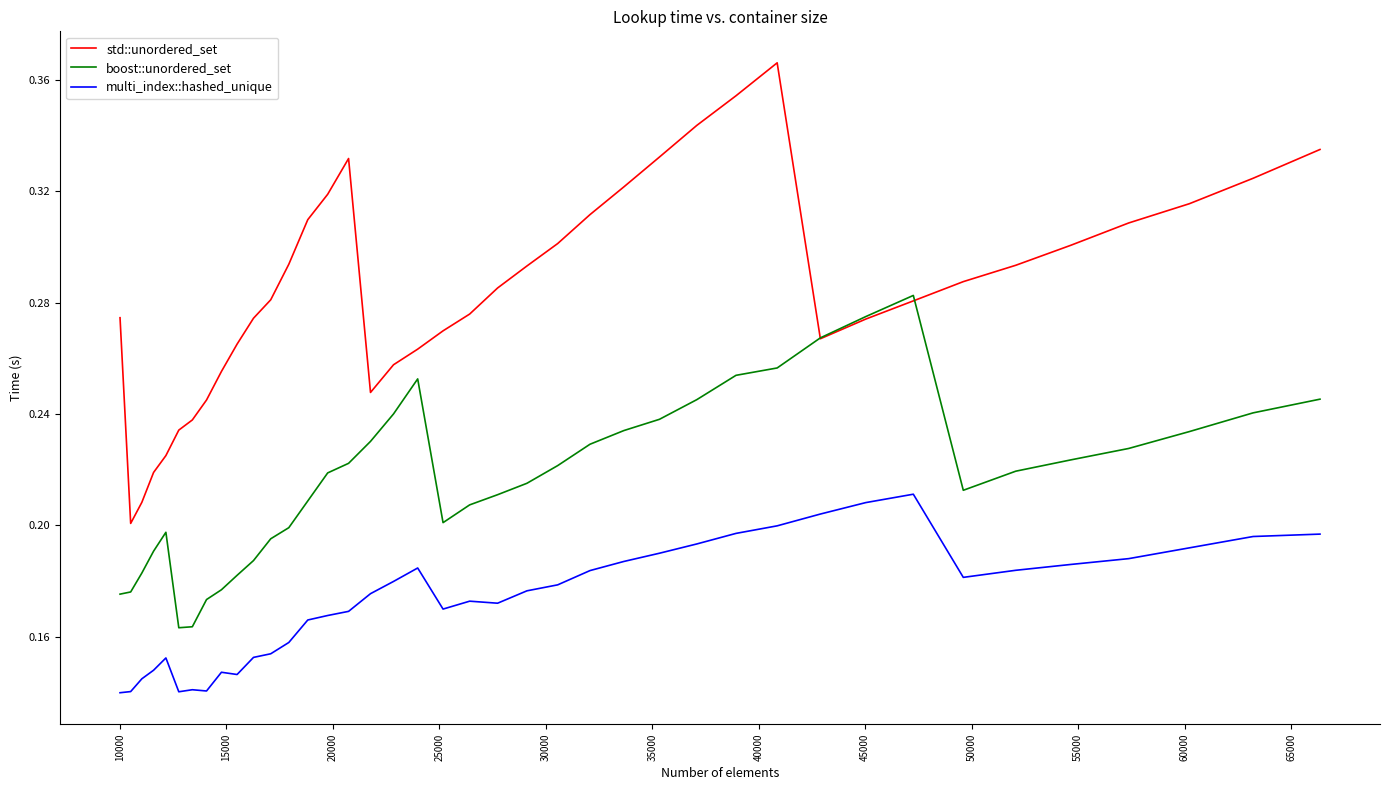

Which series has the largest total across all categories?

std::unordered_set